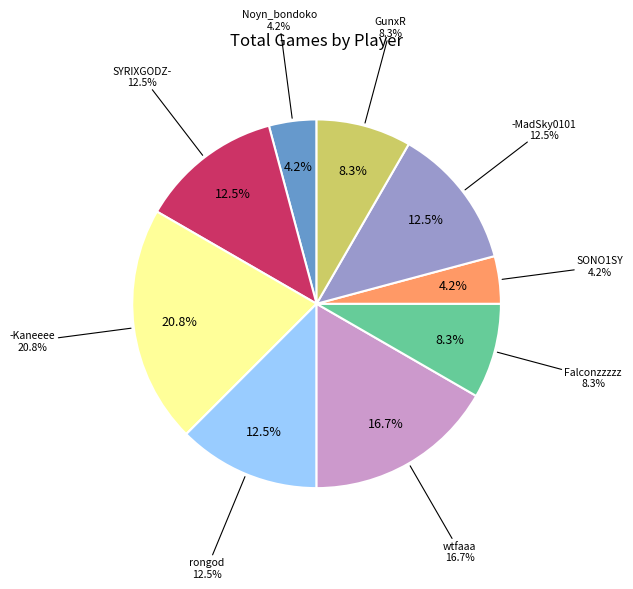

Does rongod account for over 50% of the chart?

No